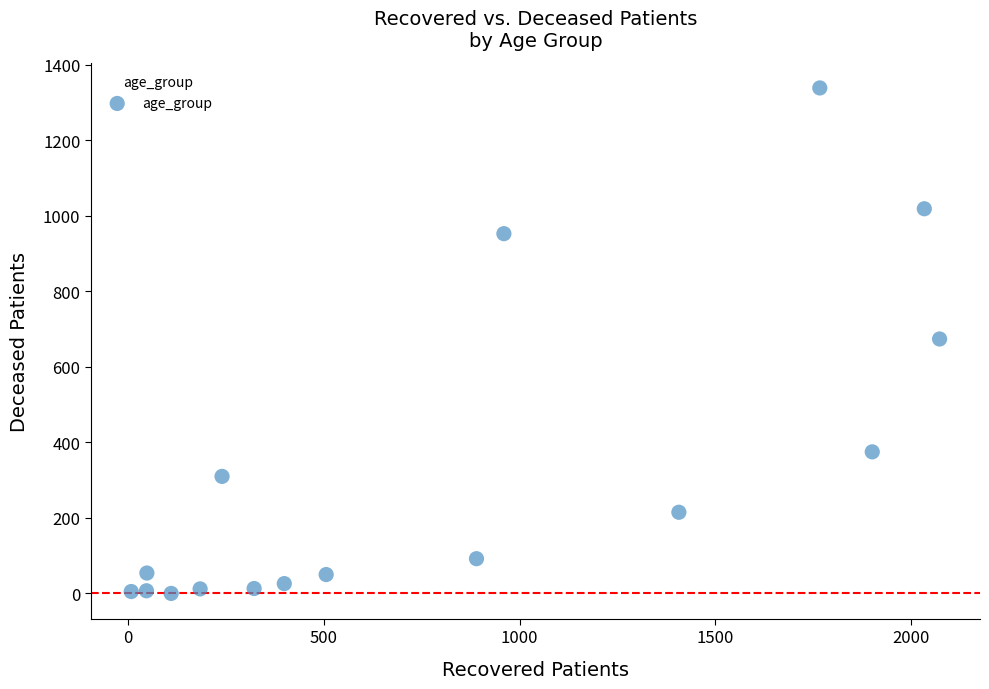

What is the range of Y values (max minus min)?

1339